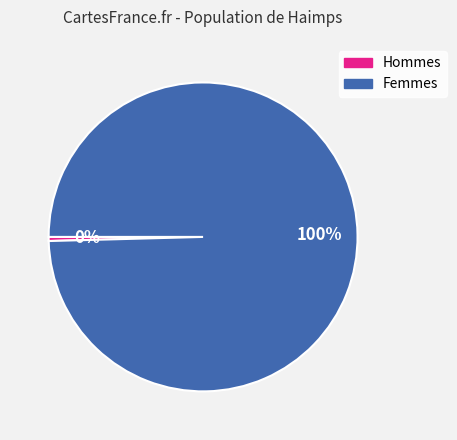

Which slice is the smallest?

Hommes